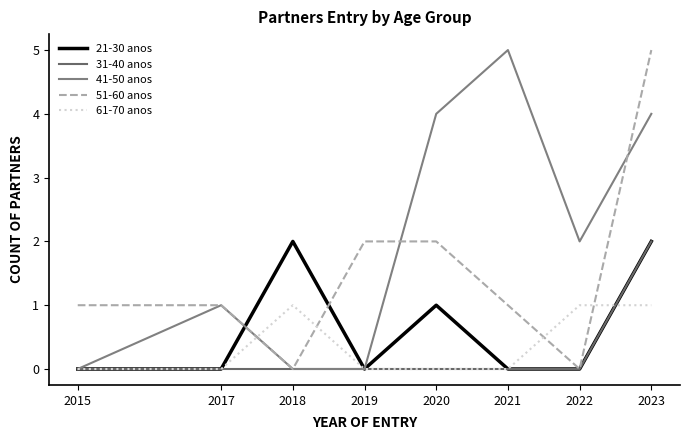

Reading left to right, extract all data points from this chart.

21-30 anos: 2015=0	2017=0	2018=2	2019=0	2020=1	2021=0	2022=0	2023=2
31-40 anos: 2015=0	2017=0	2018=0	2019=0	2020=0	2021=0	2022=0	2023=2
41-50 anos: 2015=0	2017=1	2018=0	2019=0	2020=4	2021=5	2022=2	2023=4
51-60 anos: 2015=1	2017=1	2018=0	2019=2	2020=2	2021=1	2022=0	2023=5
61-70 anos: 2015=0	2017=0	2018=1	2019=0	2020=0	2021=0	2022=1	2023=1